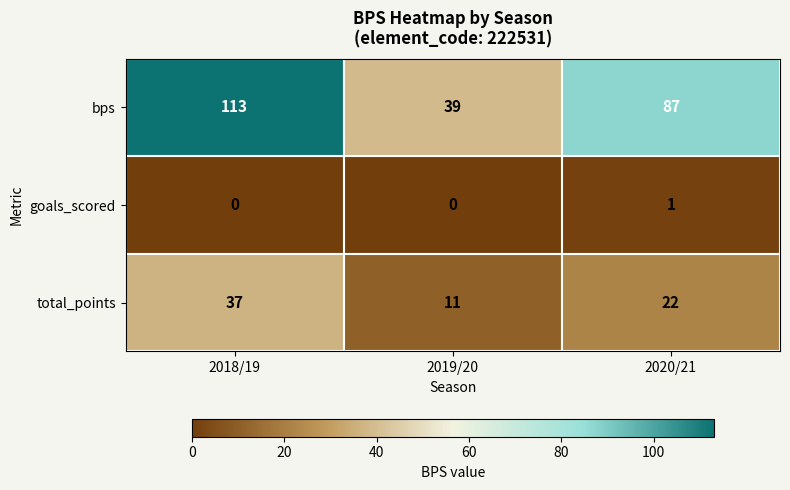

List the series in order of their peak value, highest first.

bps, total_points, goals_scored